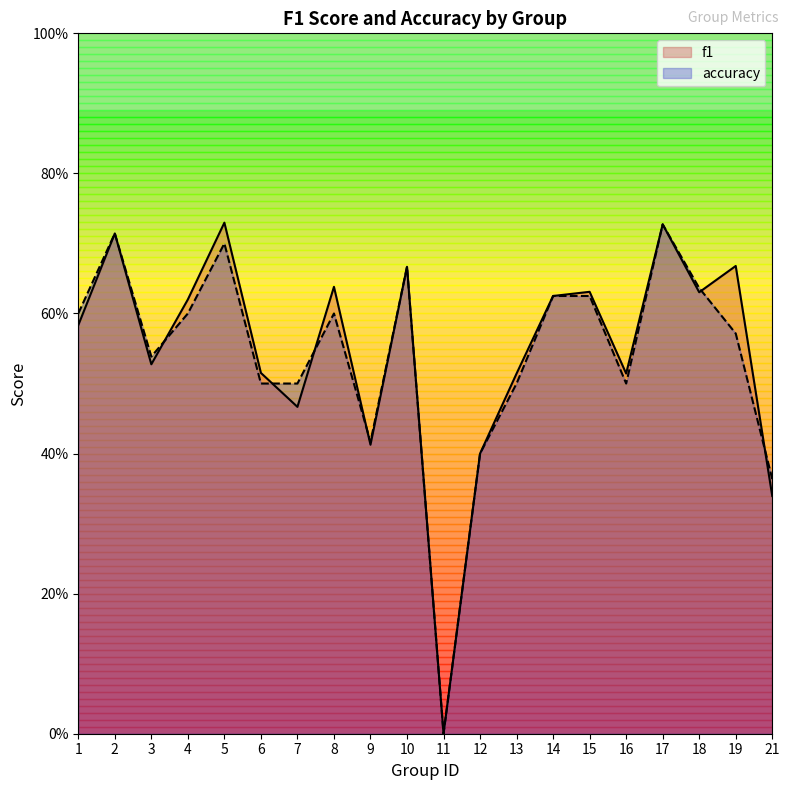

What is the maximum value shown in the chart?

0.7